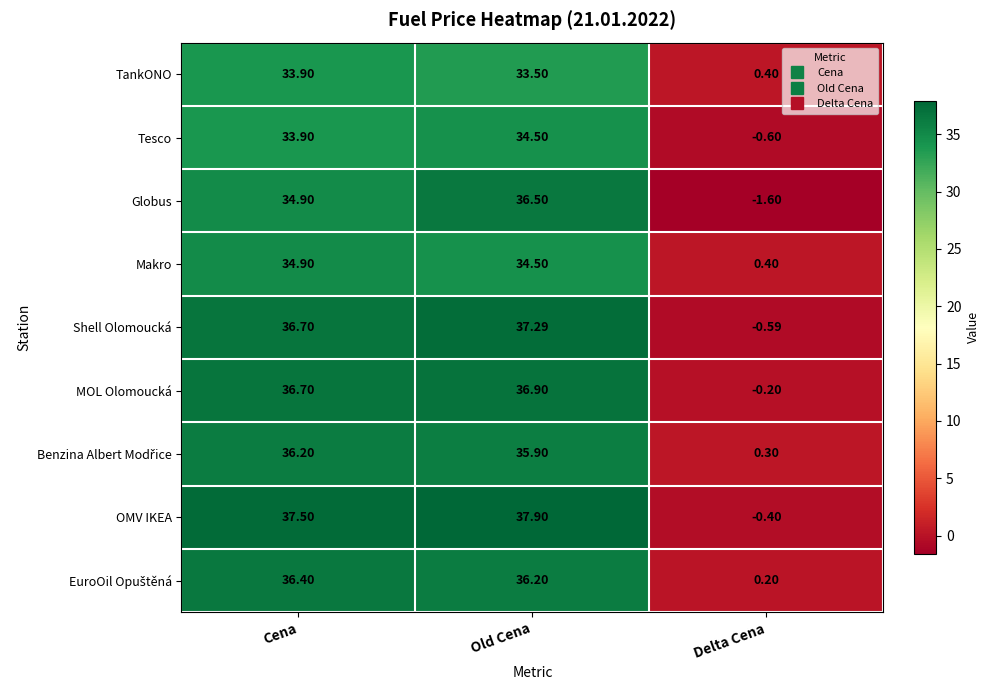

How many distinct data groups are displayed?

9